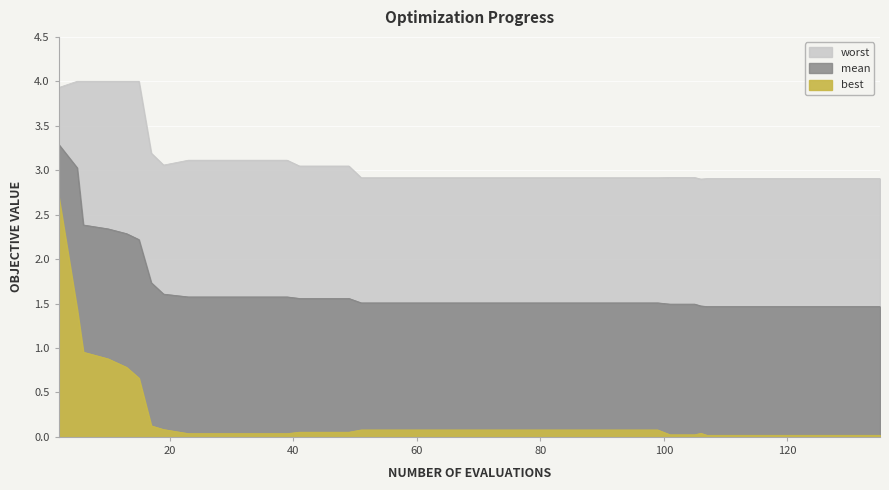

Reading right to left, transcribe all the data shown in this chart.

worst: 135=2.9	131=2.9	127=2.9	123=2.9	119=2.9	115=2.9	111=2.9	107=2.9	106=2.9	105=2.9	101=2.9	99=2.9	95=2.9	91=2.9	87=2.9	83=2.9	79=2.9	75=2.9	71=2.9	67=2.9	63=2.9	59=2.9	55=2.9	51=2.9	49=3.0	45=3.0	41=3.0	39=3.1	35=3.1	31=3.1	27=3.1	23=3.1	19=3.1	17=3.2	15=4.0	13=4.0	10=4.0	6=4.0	5=4.0	2=3.9
mean: 135=1.5	131=1.5	127=1.5	123=1.5	119=1.5	115=1.5	111=1.5	107=1.5	106=1.5	105=1.5	101=1.5	99=1.5	95=1.5	91=1.5	87=1.5	83=1.5	79=1.5	75=1.5	71=1.5	67=1.5	63=1.5	59=1.5	55=1.5	51=1.5	49=1.6	45=1.6	41=1.6	39=1.6	35=1.6	31=1.6	27=1.6	23=1.6	19=1.6	17=1.7	15=2.2	13=2.3	10=2.3	6=2.4	5=3.0	2=3.3
best: 135=0.0	131=0.0	127=0.0	123=0.0	119=0.0	115=0.0	111=0.0	107=0.0	106=0.0	105=0.0	101=0.0	99=0.1	95=0.1	91=0.1	87=0.1	83=0.1	79=0.1	75=0.1	71=0.1	67=0.1	63=0.1	59=0.1	55=0.1	51=0.1	49=0.1	45=0.1	41=0.1	39=0.0	35=0.0	31=0.0	27=0.0	23=0.0	19=0.1	17=0.1	15=0.7	13=0.8	10=0.9	6=1.0	5=1.4	2=2.7